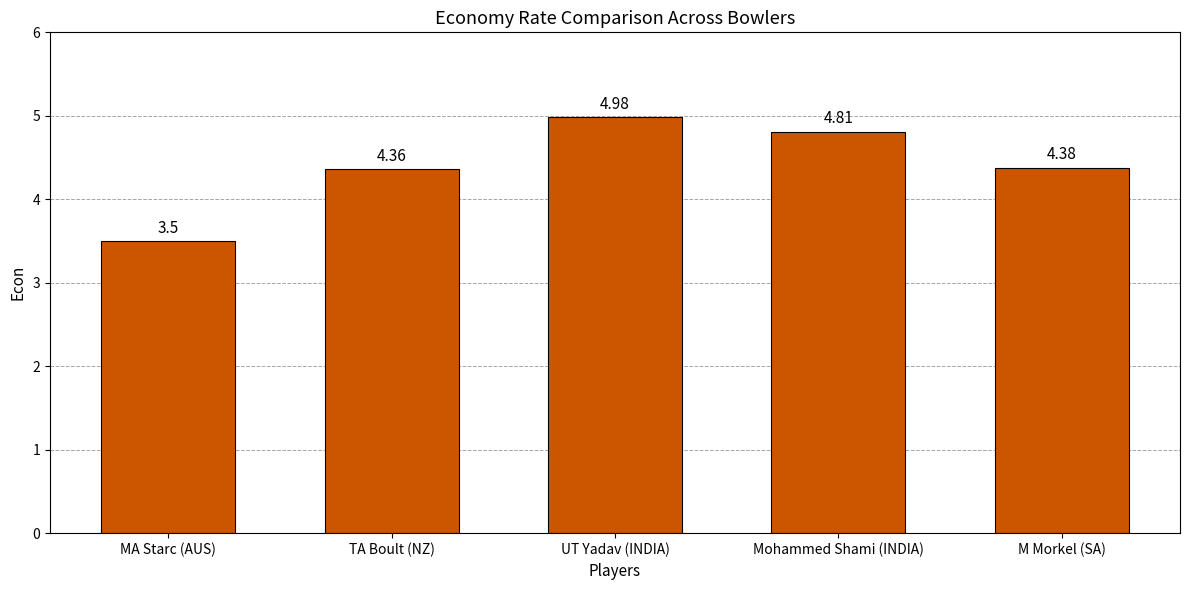

Rank the categories by value from highest to lowest.

UT Yadav (INDIA), Mohammed Shami (INDIA), M Morkel (SA), TA Boult (NZ), MA Starc (AUS)